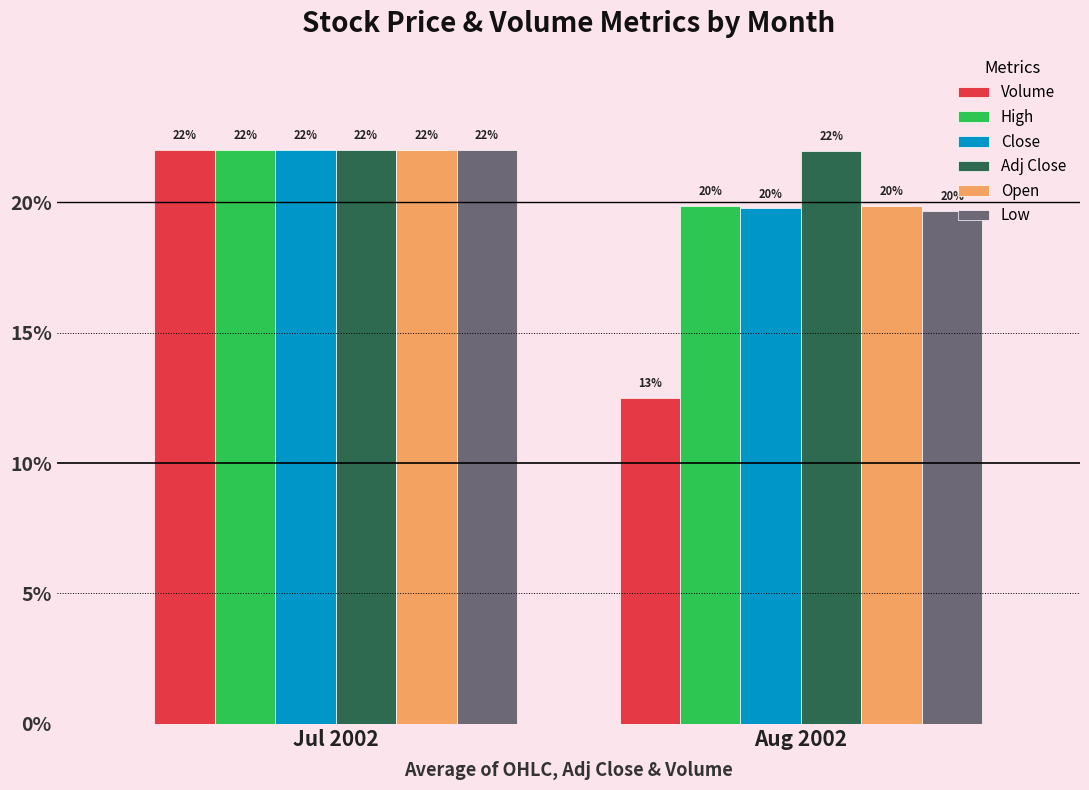

How many series are shown in this chart?

6